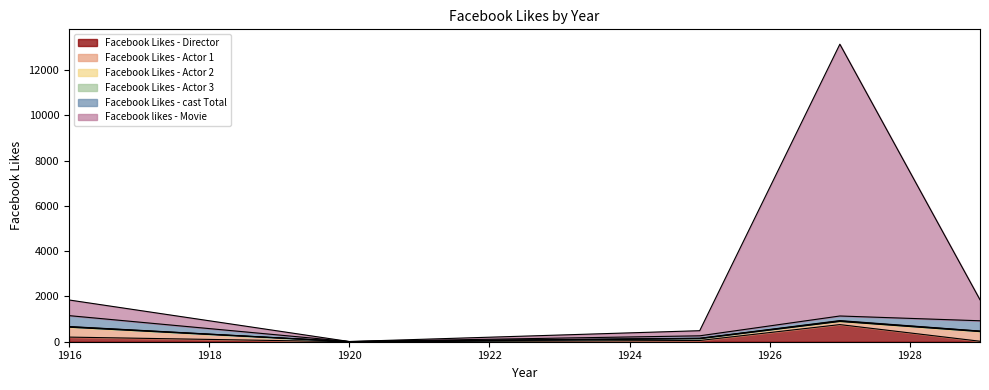

Where is Facebook Likes - Director nearest to the value 378?

1916